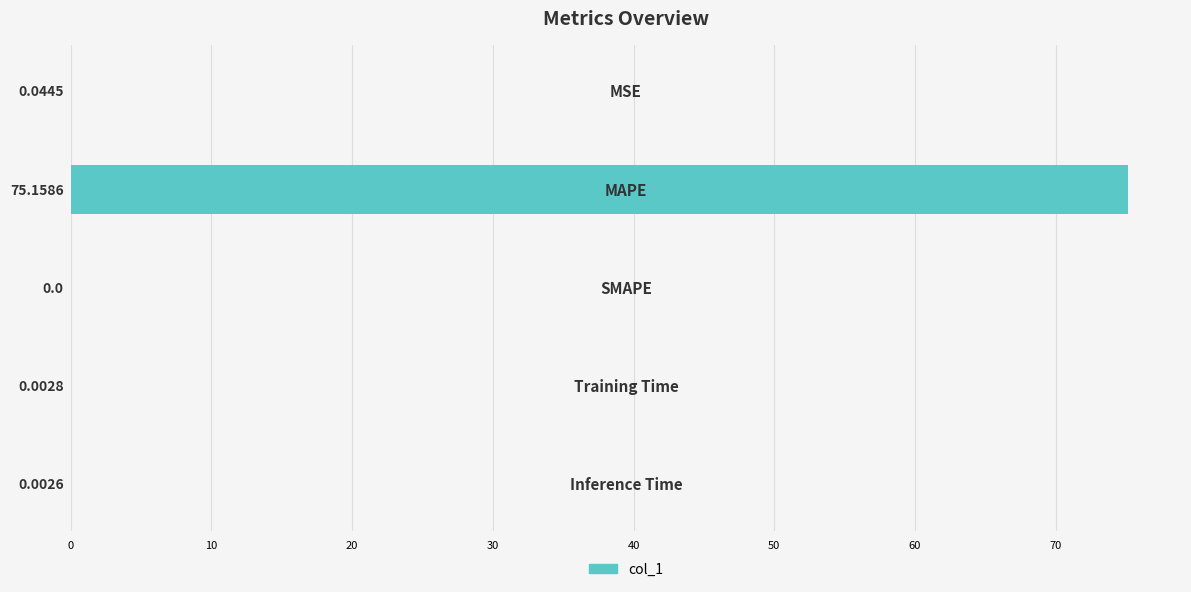

What is the sum of all values?

75.2